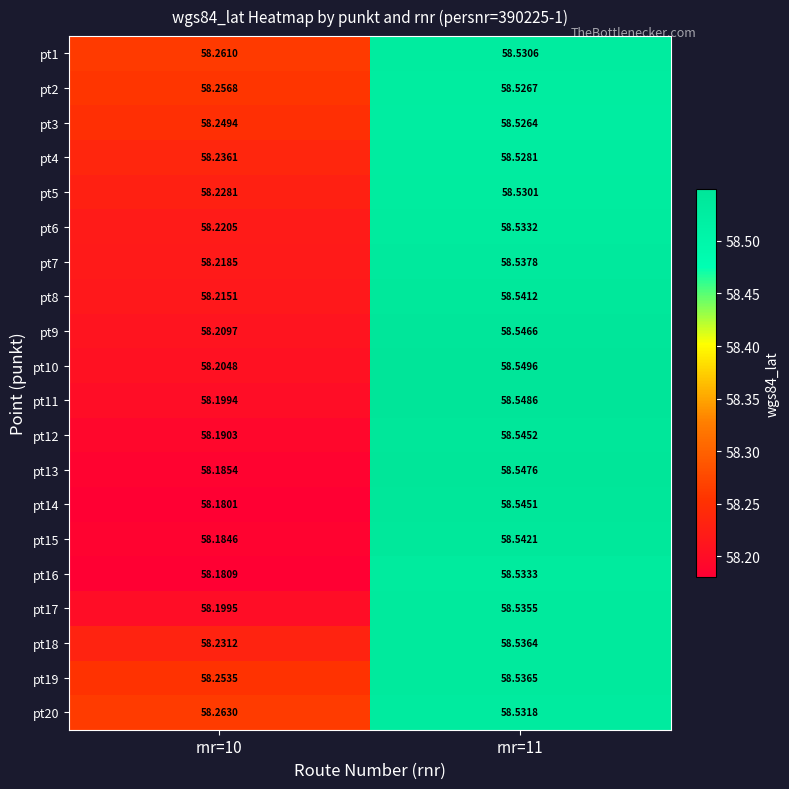

What is the total value across all series at rnr=11?

1170.8